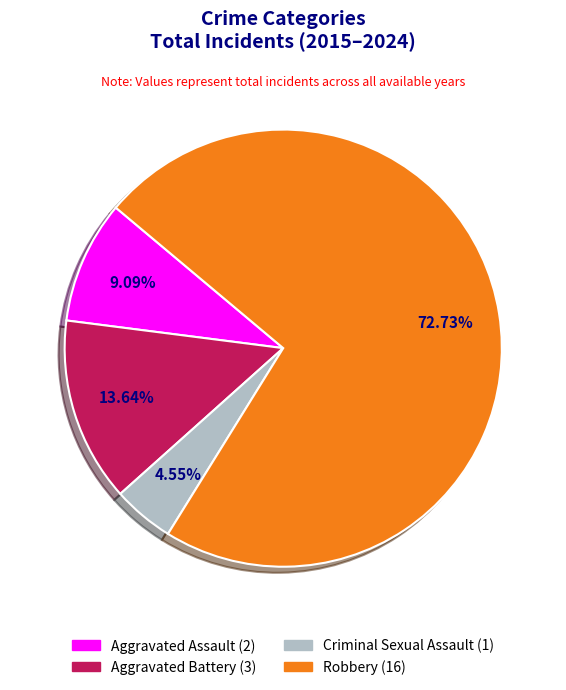

Which has a higher value, Aggravated Assault or Robbery?

Robbery